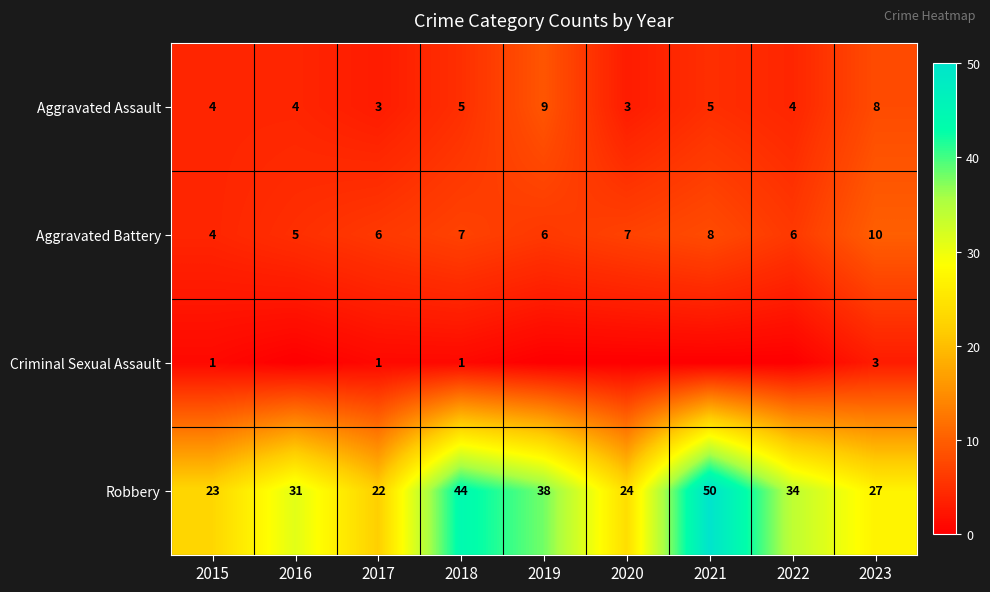

Rank the categories by Robbery value from lowest to highest.

2017, 2015, 2020, 2023, 2016, 2022, 2019, 2018, 2021